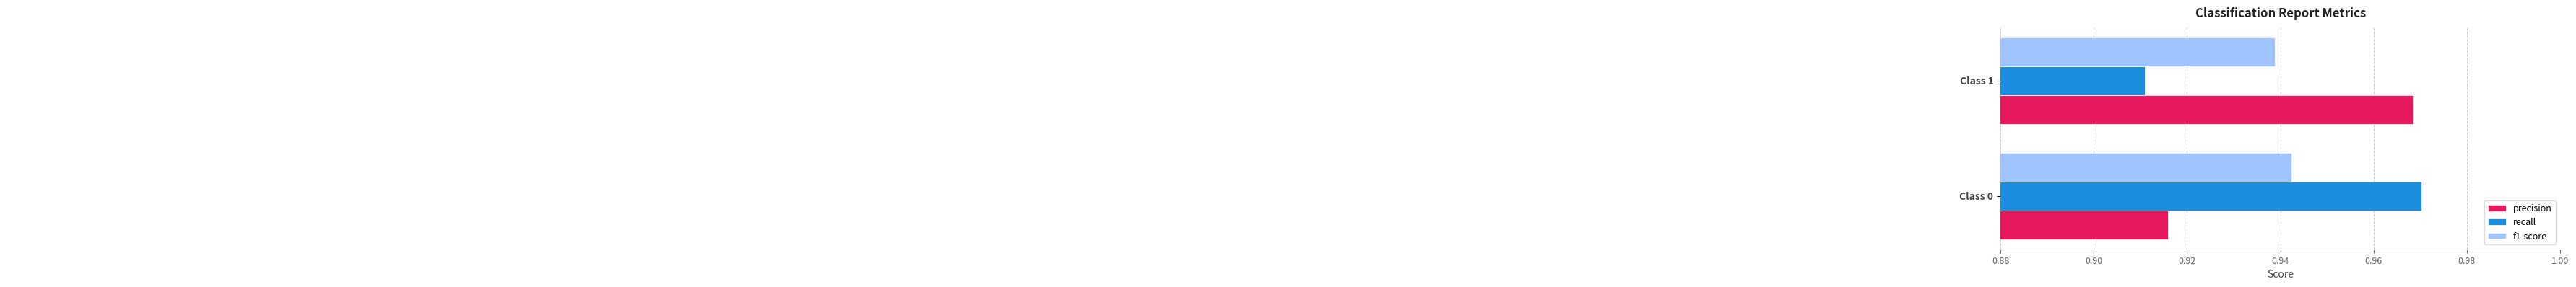

What is the sum of all f1-score values?

1.9